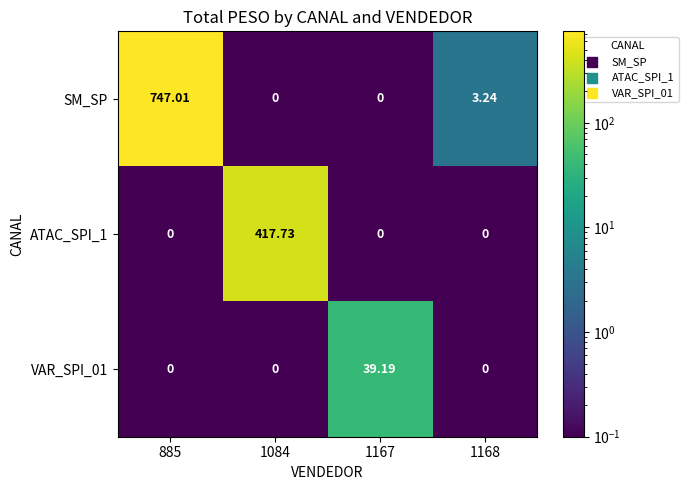

Which series has the largest total across all categories?

SM_SP